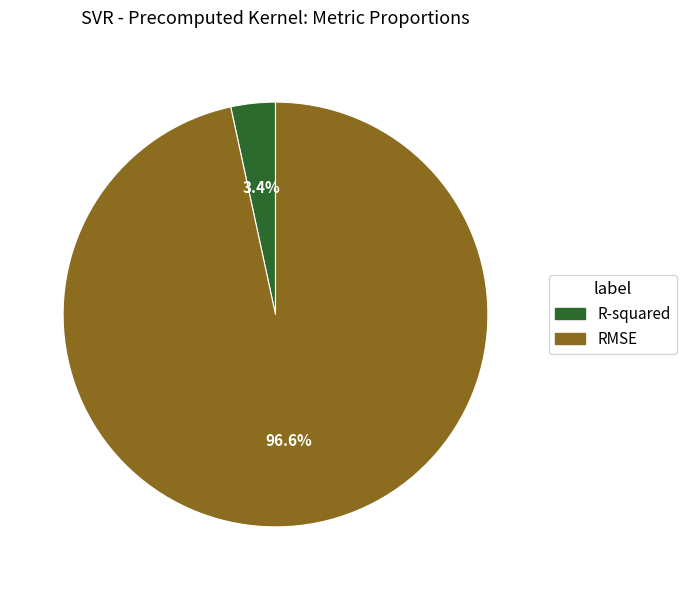

What is the smallest slice in the pie chart?

R-squared